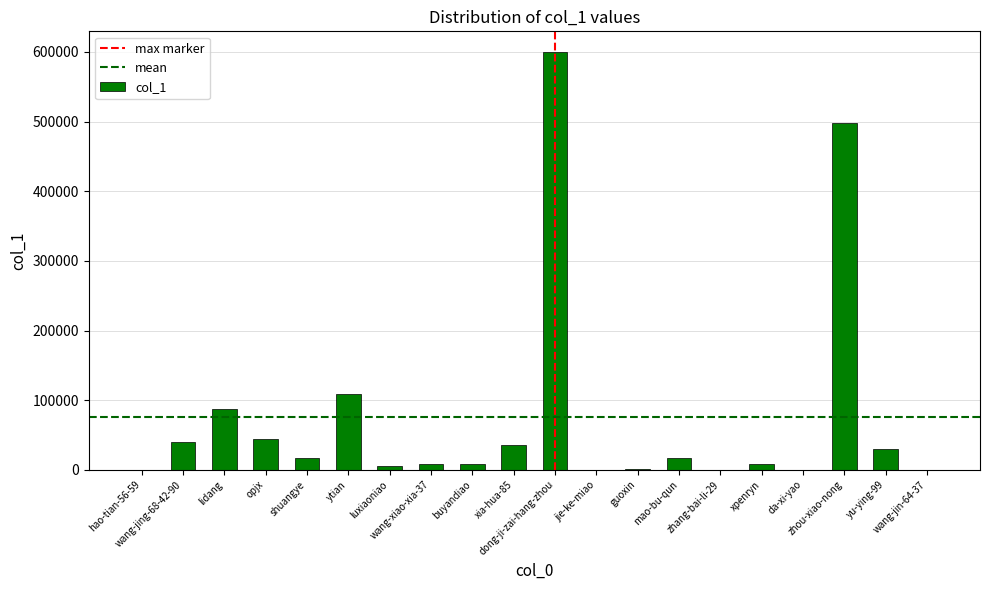

What is the greatest value displayed?

599664